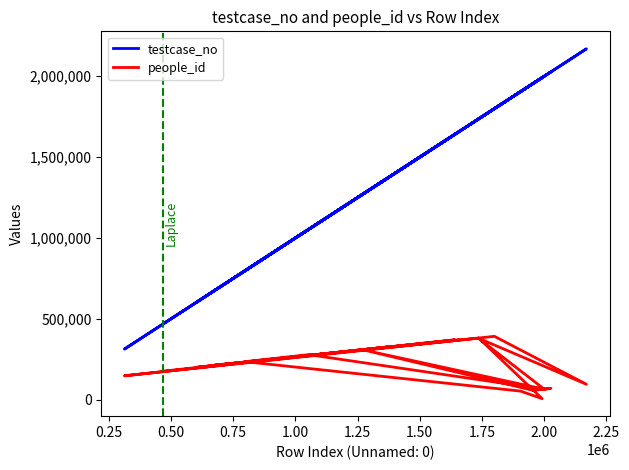

Rank the series by their average value, from lowest to highest.

people_id, testcase_no